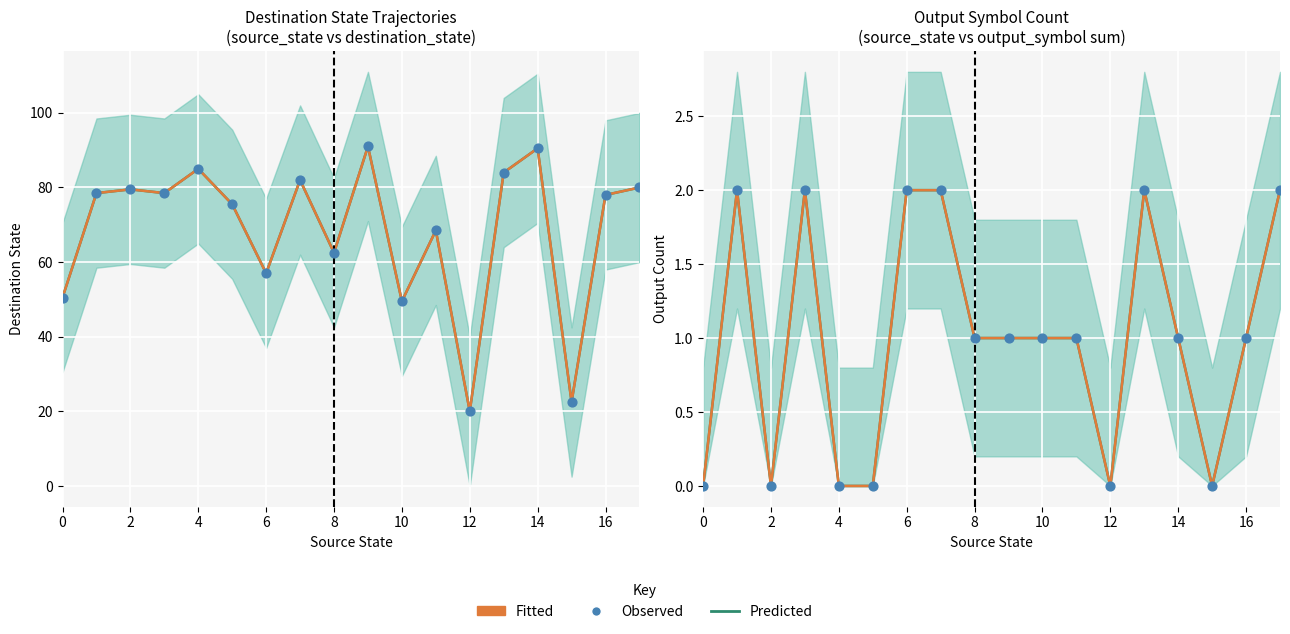

What is the total value across all series at 11?

3